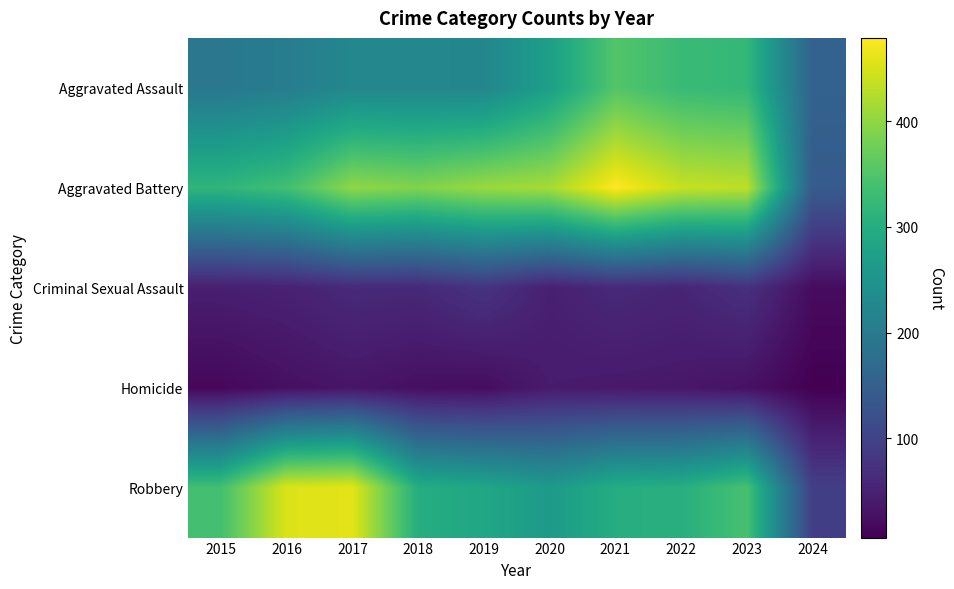

How many data points does each series have?

10